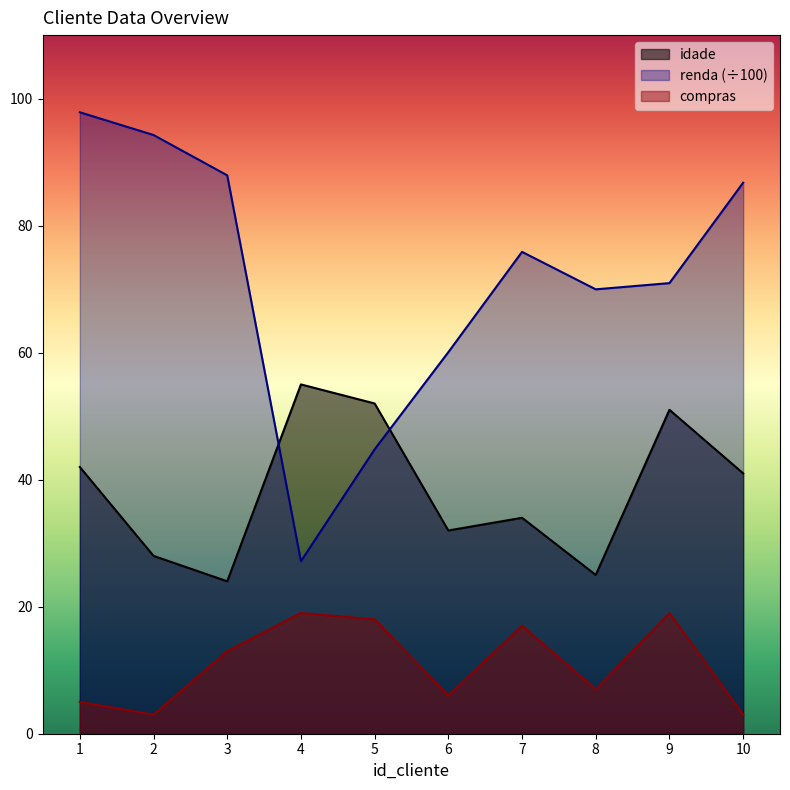

Between 2 and 7, which is larger?

7